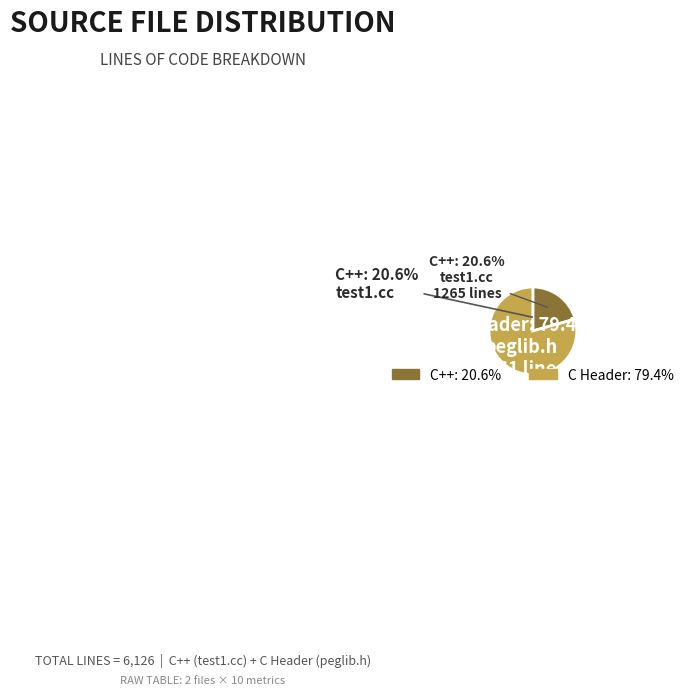

Is it true that C++ is 21% of the pie?

True